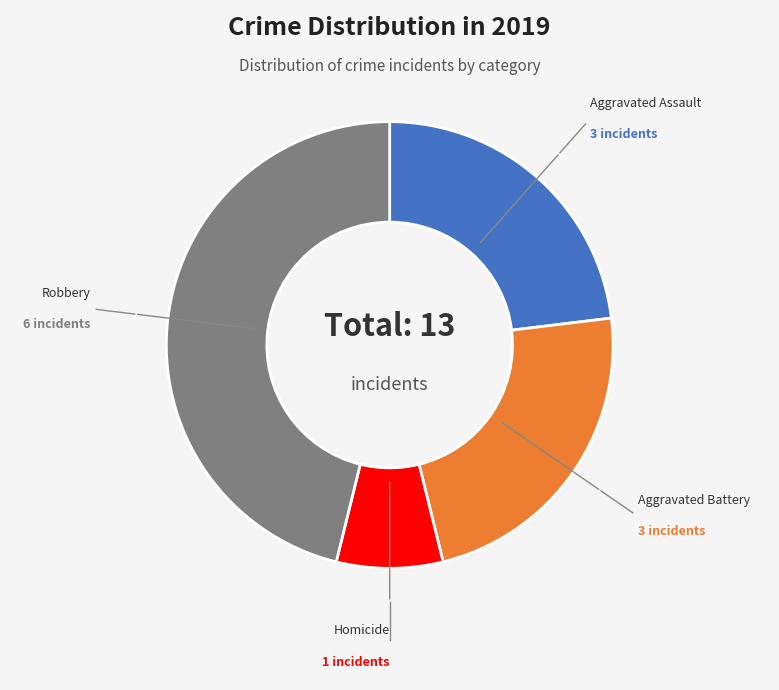

Is Aggravated Assault the majority of the pie?

No